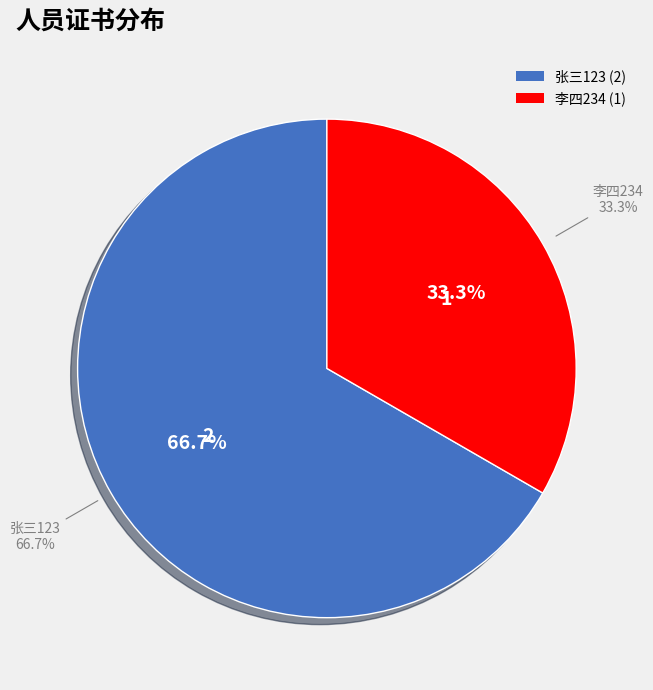

To the nearest percent, what percentage of the pie is 张三123?

67%